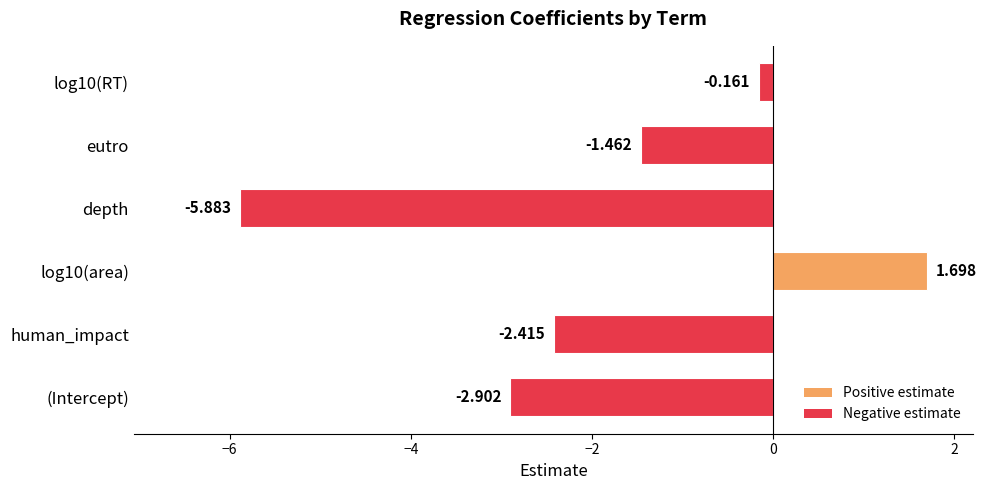

Between (Intercept) and eutro, which is larger?

eutro